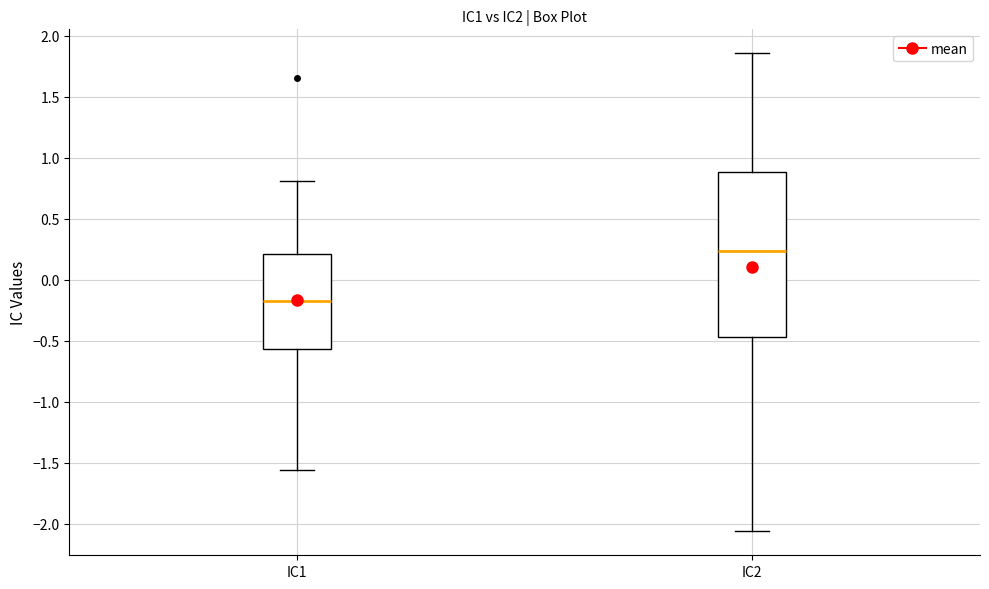

Reading left to right, transcribe this box plot: for each box, give where its median line is, the range the box spans, and where its two whiskers end, as read against the y-axis. The values are not printed on the chart, so give them approximately, as read against the axis.

IC1: median -0.15, box -0.55 to 0.20, whiskers -1.55 to 0.80
IC2: median 0.25, box -0.45 to 0.90, whiskers -2.05 to 1.85